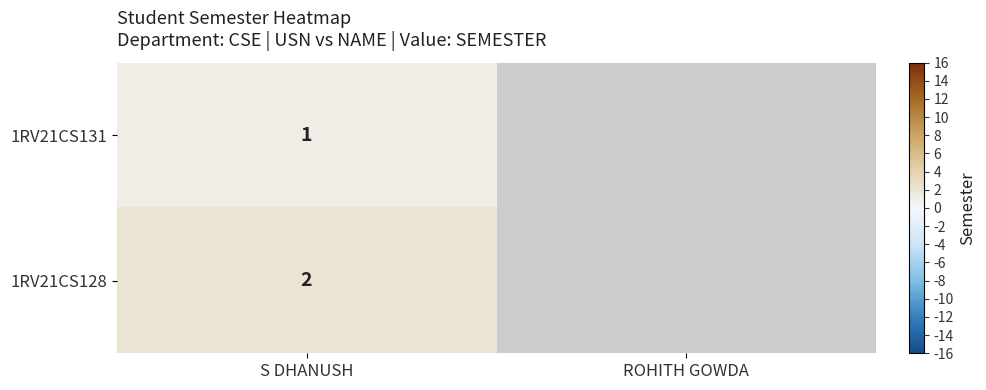

The 1RV21CS131 series shows 1.6 at S DHANUSH. True or false?

False